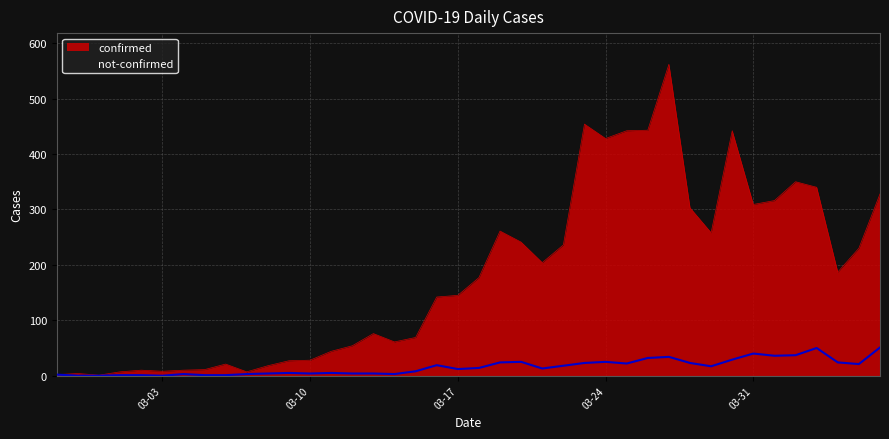

Which series has the largest range (max minus min)?

confirmed